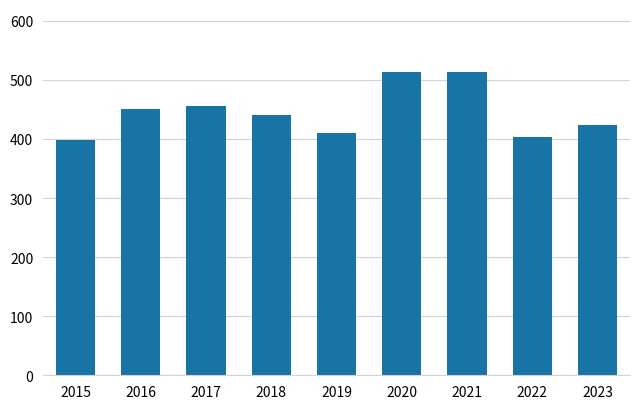

What is the greatest value displayed?

514